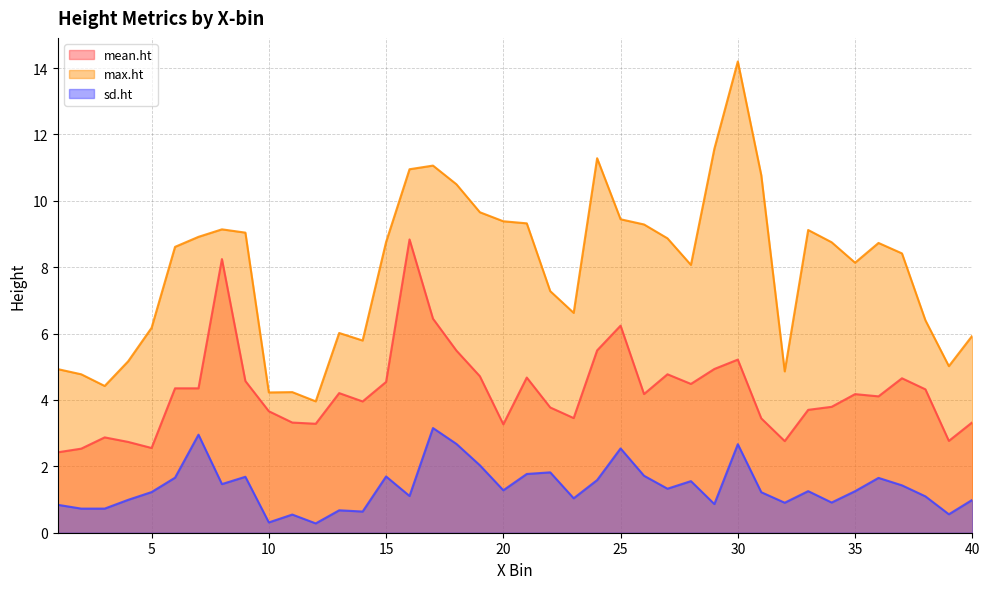

What are all the series names shown in the legend?

mean.ht, max.ht, sd.ht